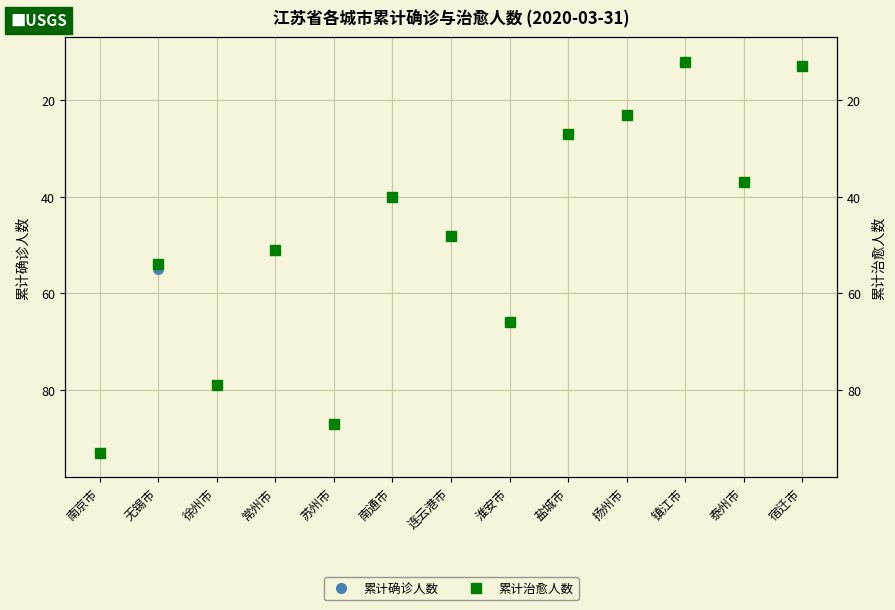

The value of 累计确诊人数 at 扬州市 is 40. True or false?

False